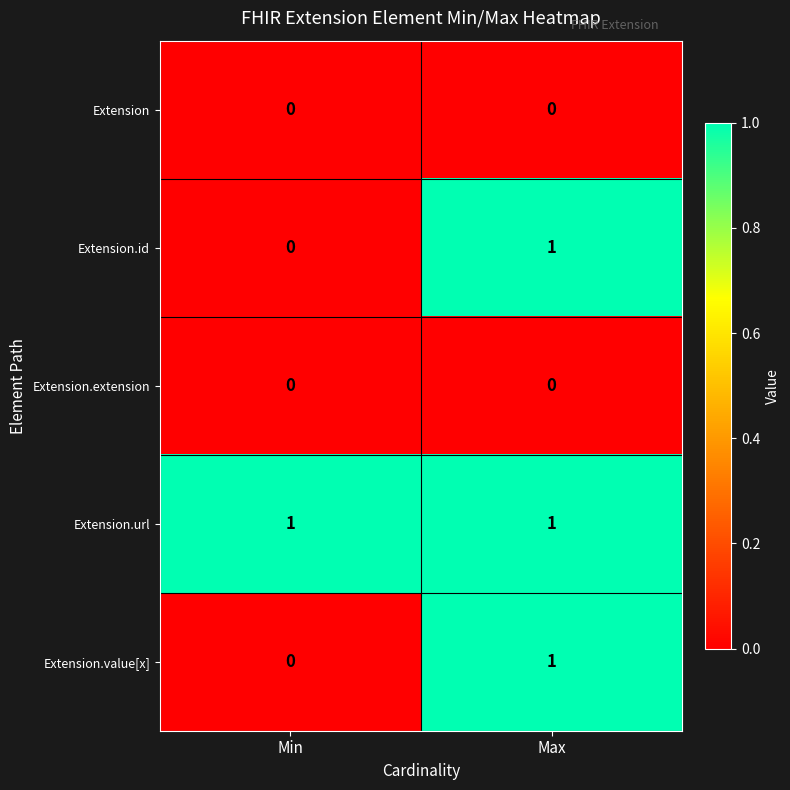

Is the value of Extension.value[x] at Max greater than the value of Extension.id at Min?

Yes